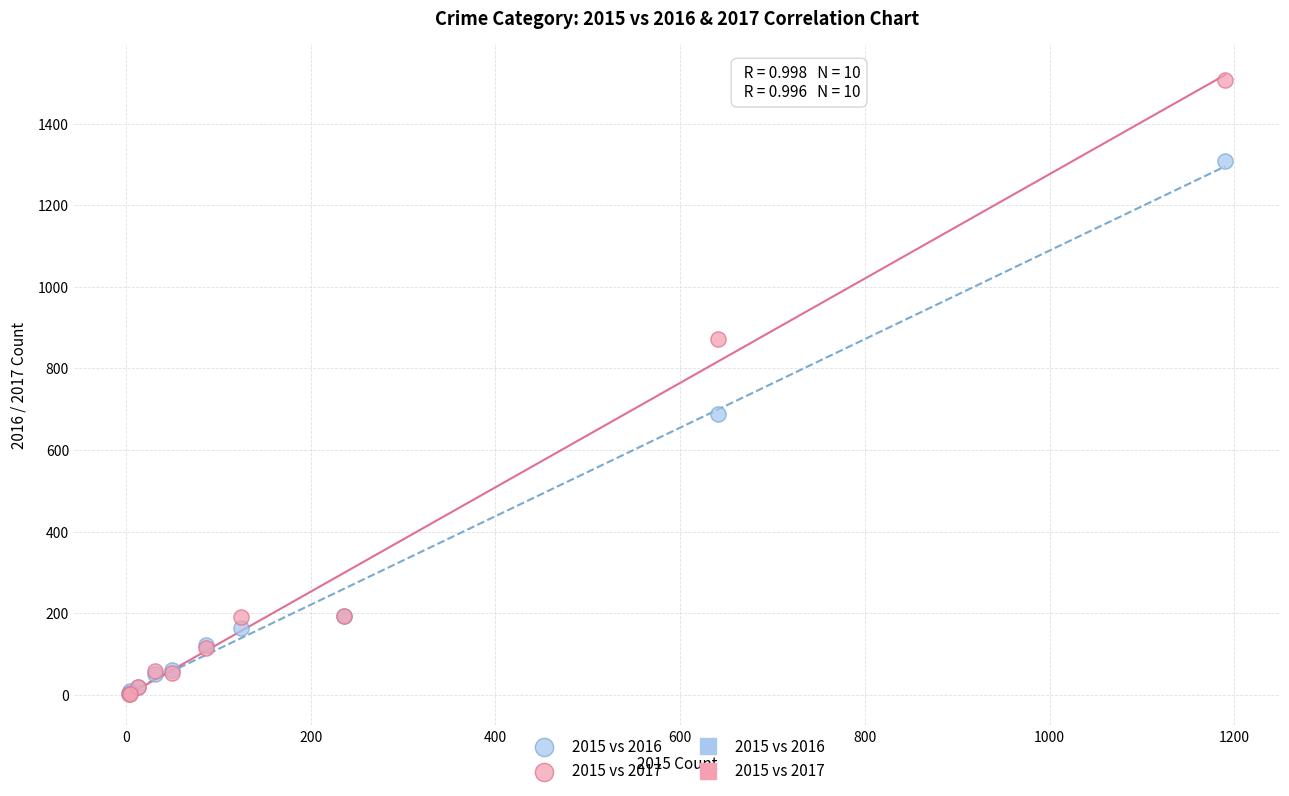

In the 2015 vs 2017 series, what Y value is closest to 753?

873